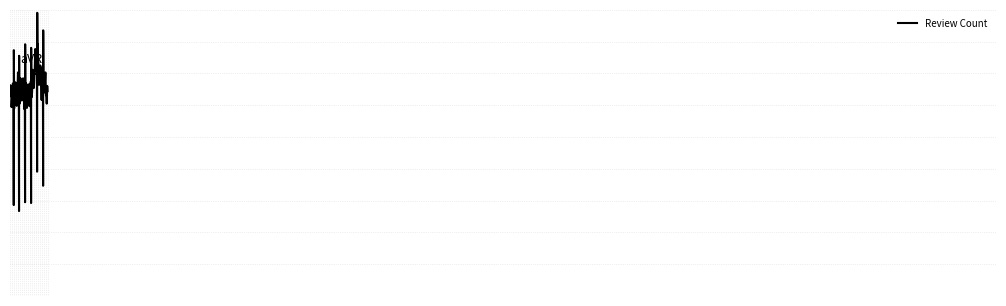

Does the chart have visible grid lines?

Yes